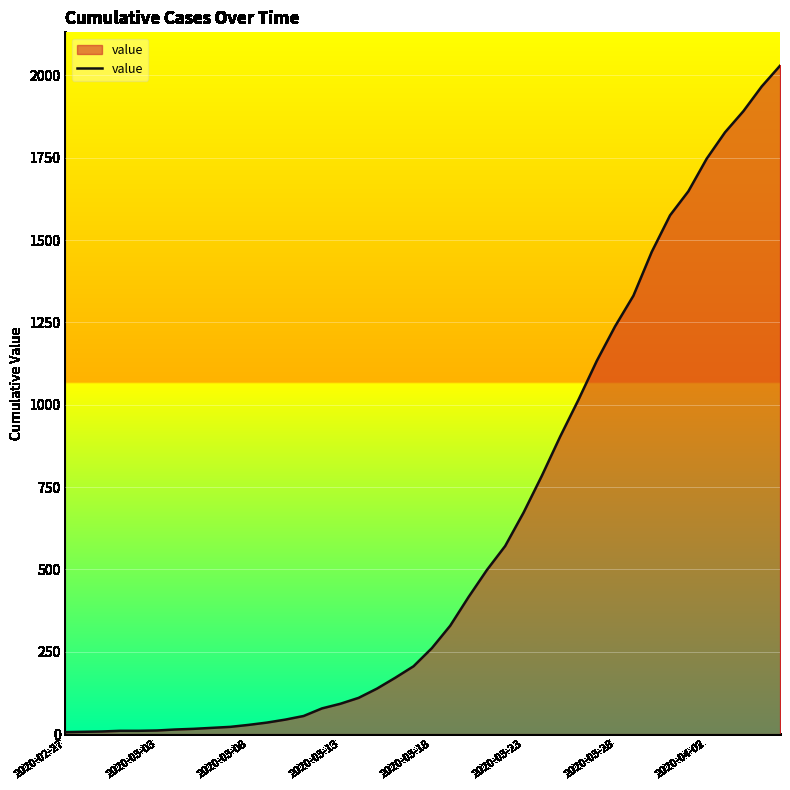

How many values are below 261?

20